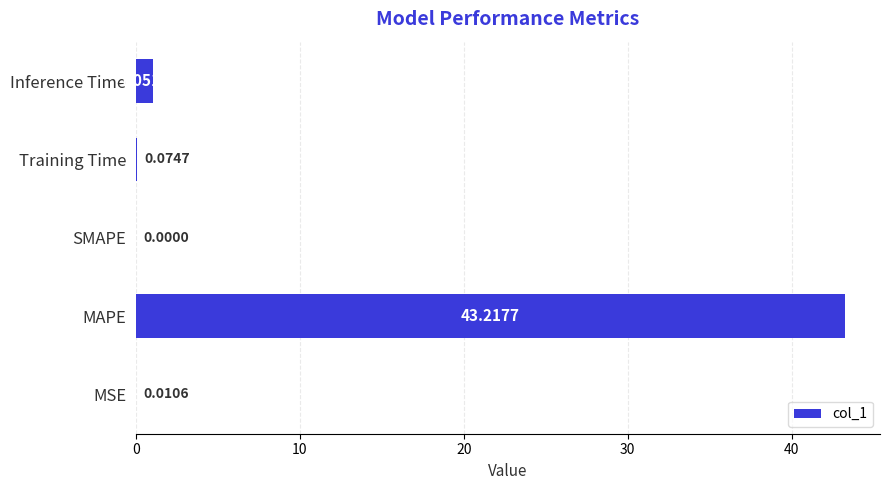

At which label is the value closest to 21?

Inference Time